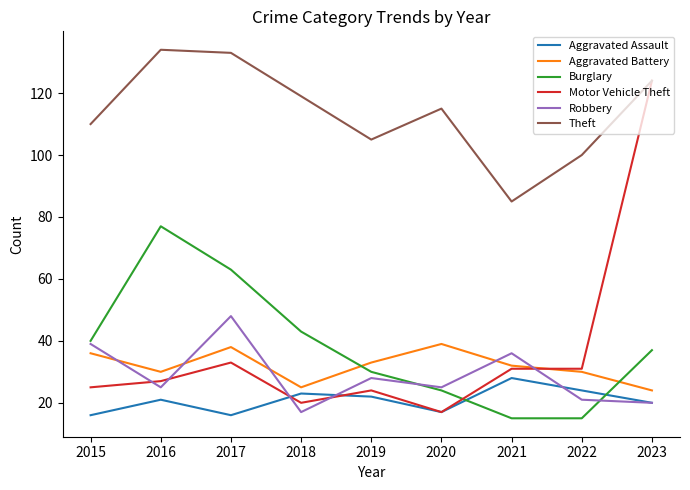

What is the difference between the highest and lowest values at 2016?

113